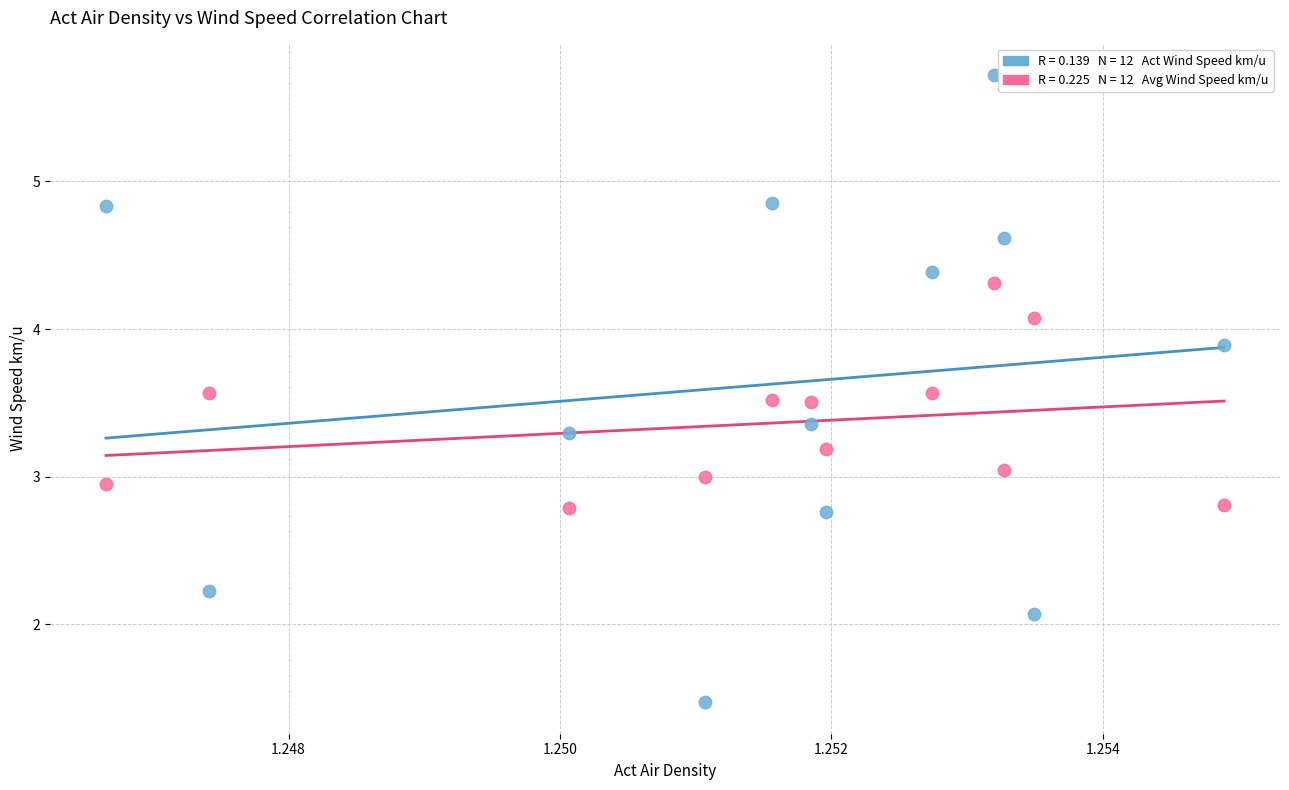

Across all data points, what is the range of Y values (max minus min)?

4.3